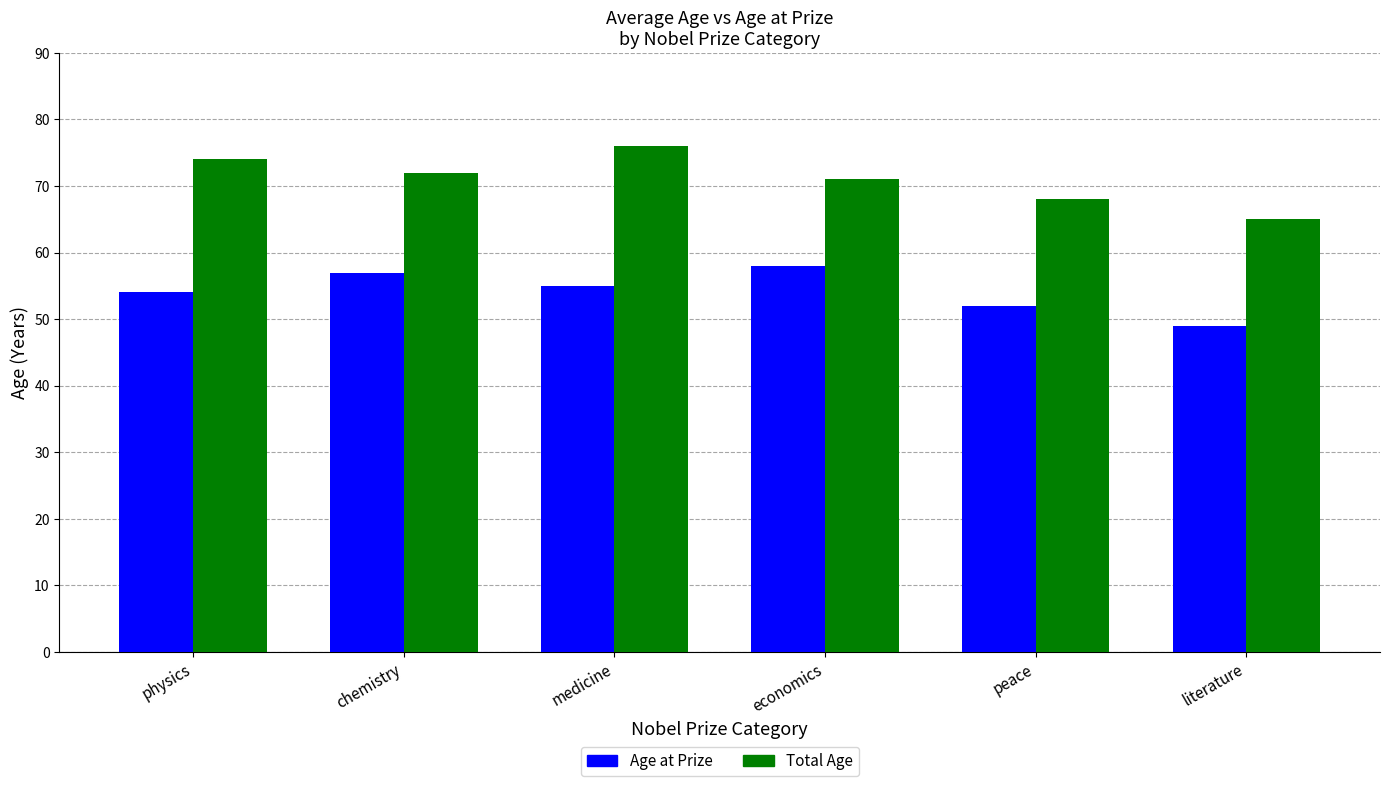

What is the value of the Total Age bar at the 4th from the left?

71